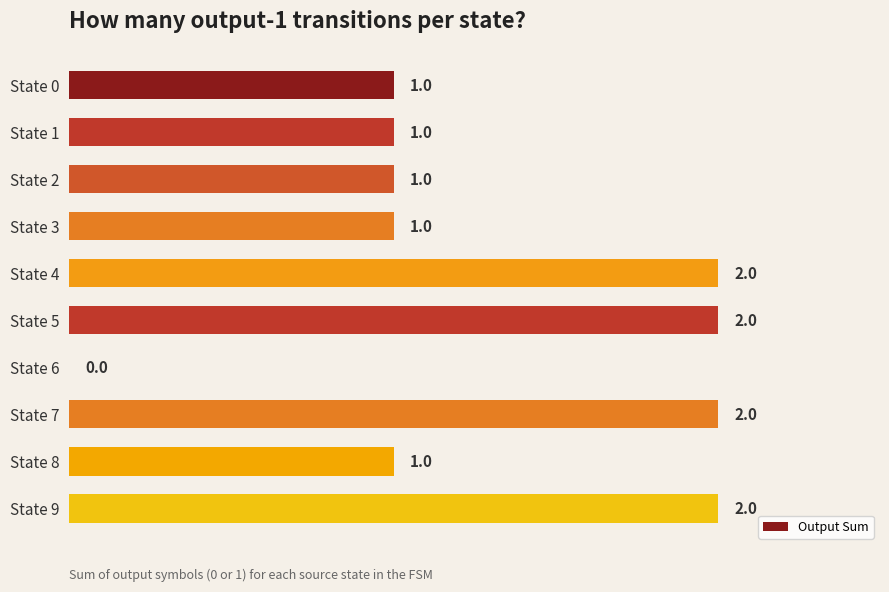

Reading top to bottom, what are all the values shown in this chart?

State 0=1	State 1=1	State 2=1	State 3=1	State 4=2	State 5=2	State 6=0	State 7=2	State 8=1	State 9=2